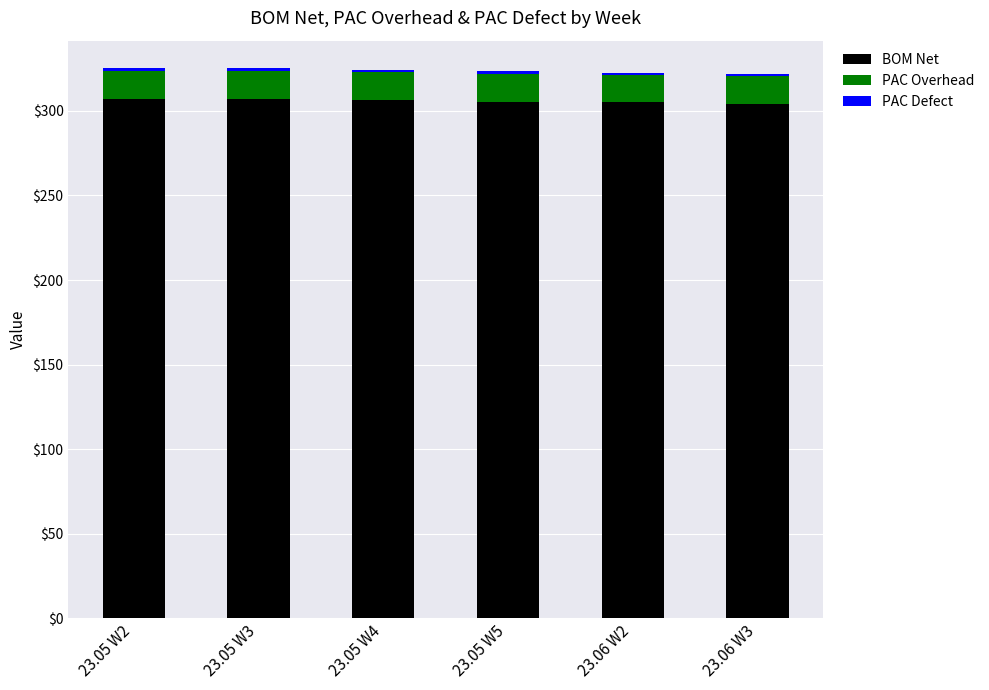

The value of BOM Net at 23.05 W2 is 307.3. True or false?

True